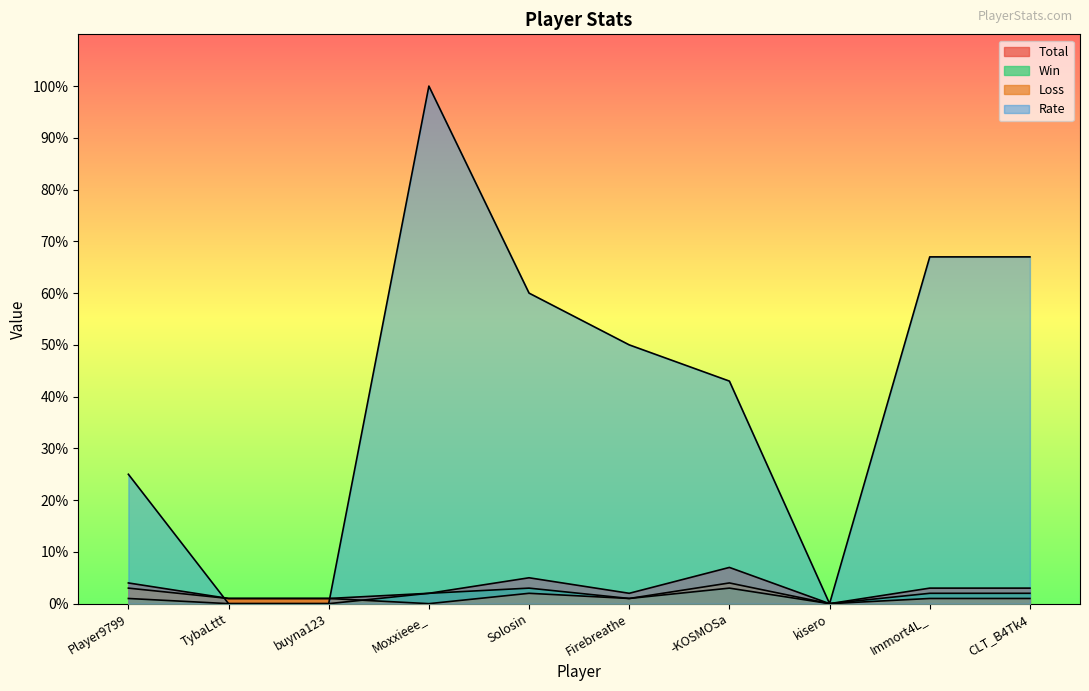

Which category has the lowest value in the Total series?

kisero